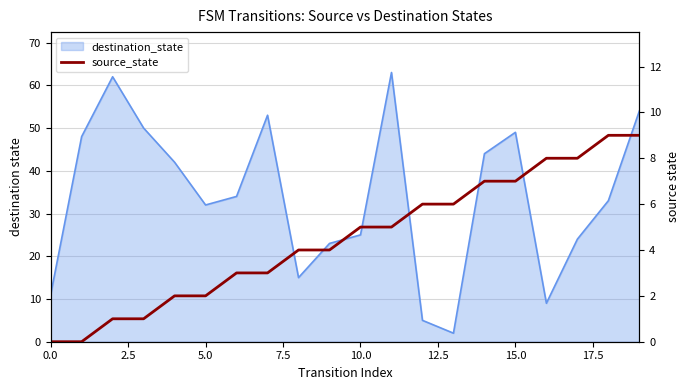

Where does the data first go above 5?

12